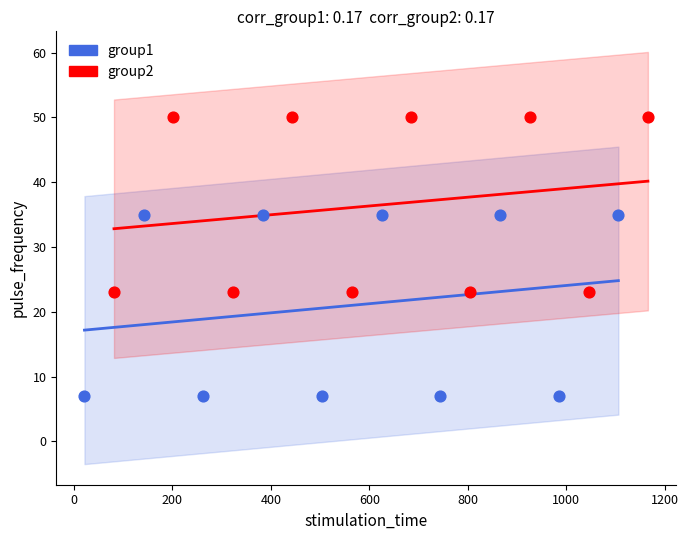

Which series reaches the maximum Y coordinate?

group2